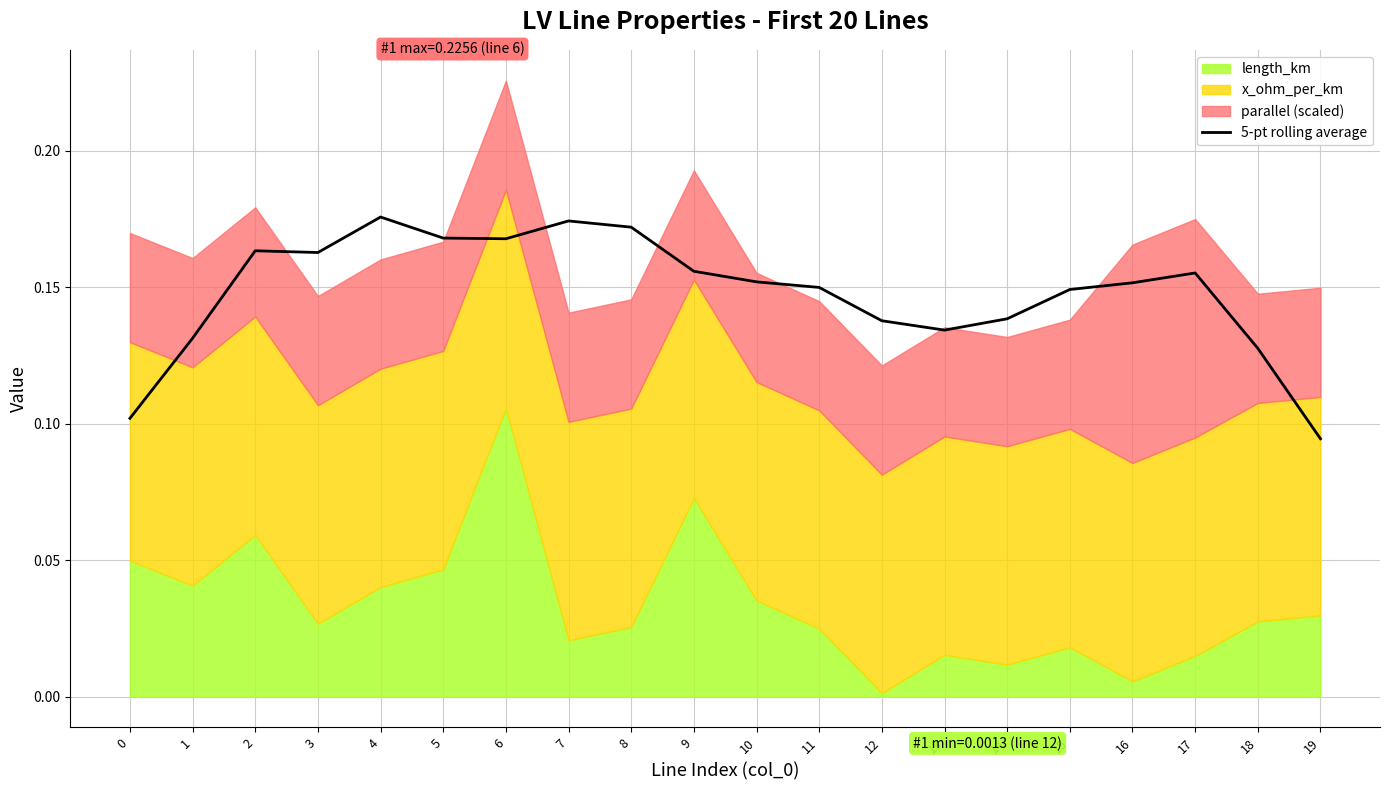

Reading left to right, transcribe all the data shown in this chart.

0=0.1	1=0.1	2=0.2	3=0.2	4=0.2	5=0.2	6=0.2	7=0.2	8=0.2	9=0.2	10=0.2	11=0.1	12=0.1	13=0.1	14=0.1	15=0.1	16=0.2	17=0.2	18=0.1	19=0.1